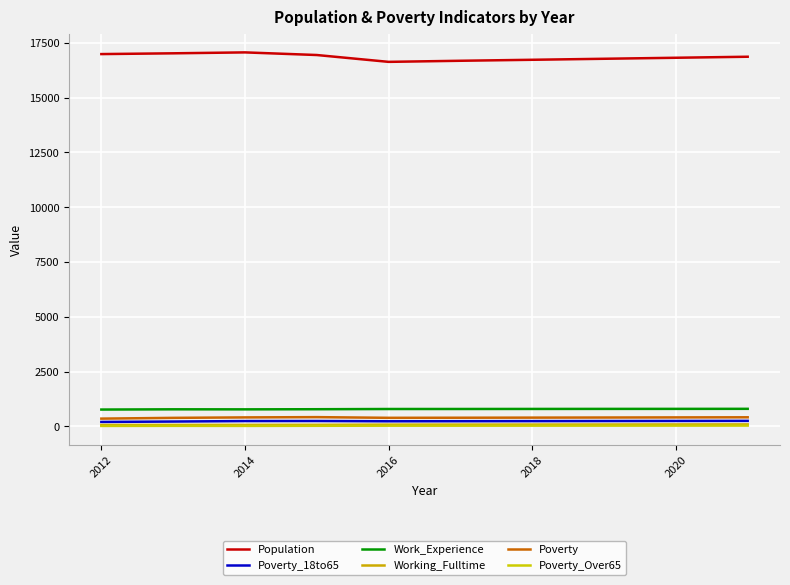

True or false: Poverty_Over65 and Poverty cross at least once.

False